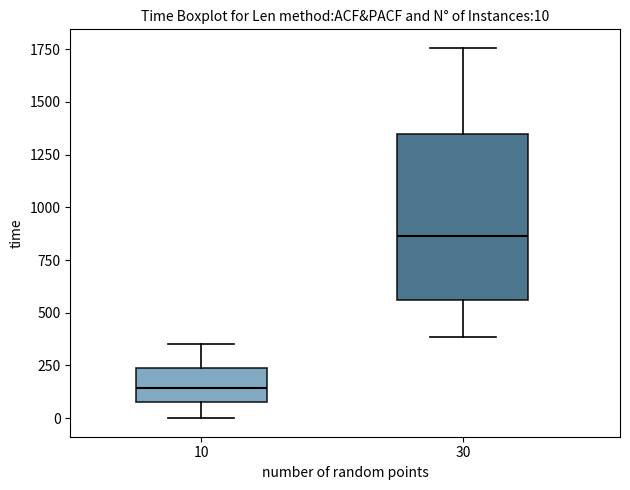

Comparing the boxes themselves (not the whiskers), which one is the tallest?

30